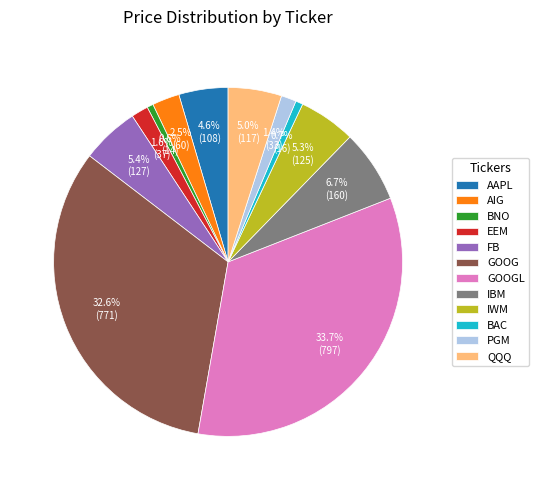

Is the sum of AAPL and GOOGL greater than half?

No